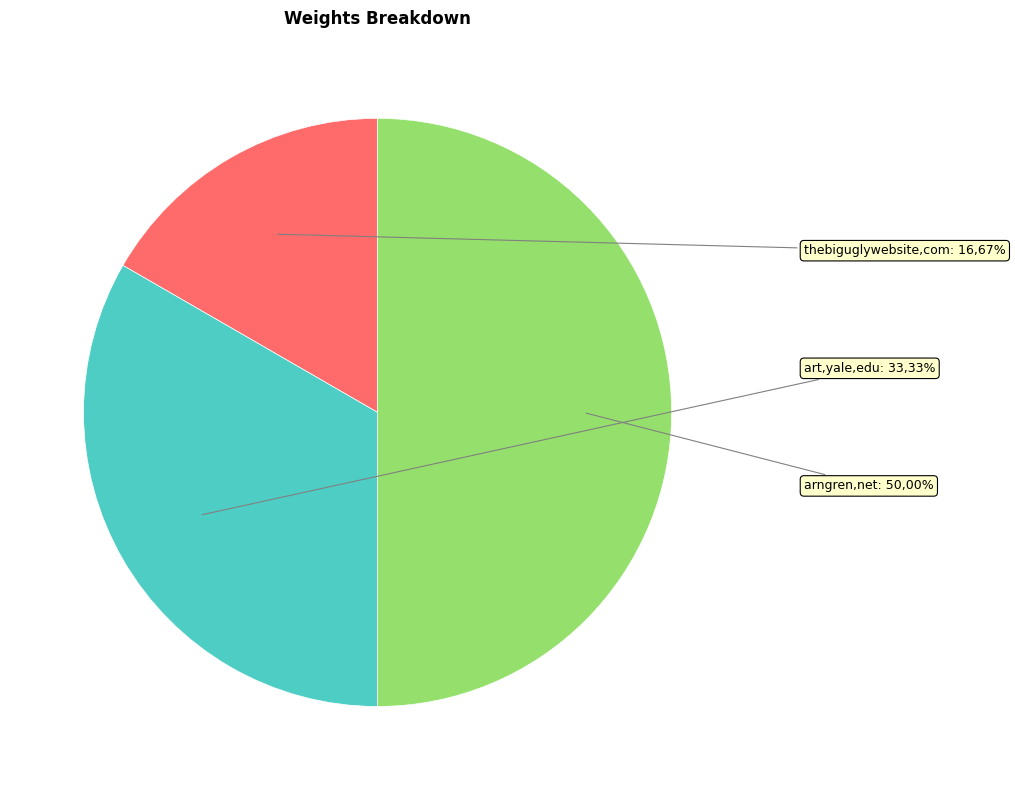

To the nearest percent, what percentage of the pie is https://www.art.yale.edu?

33%